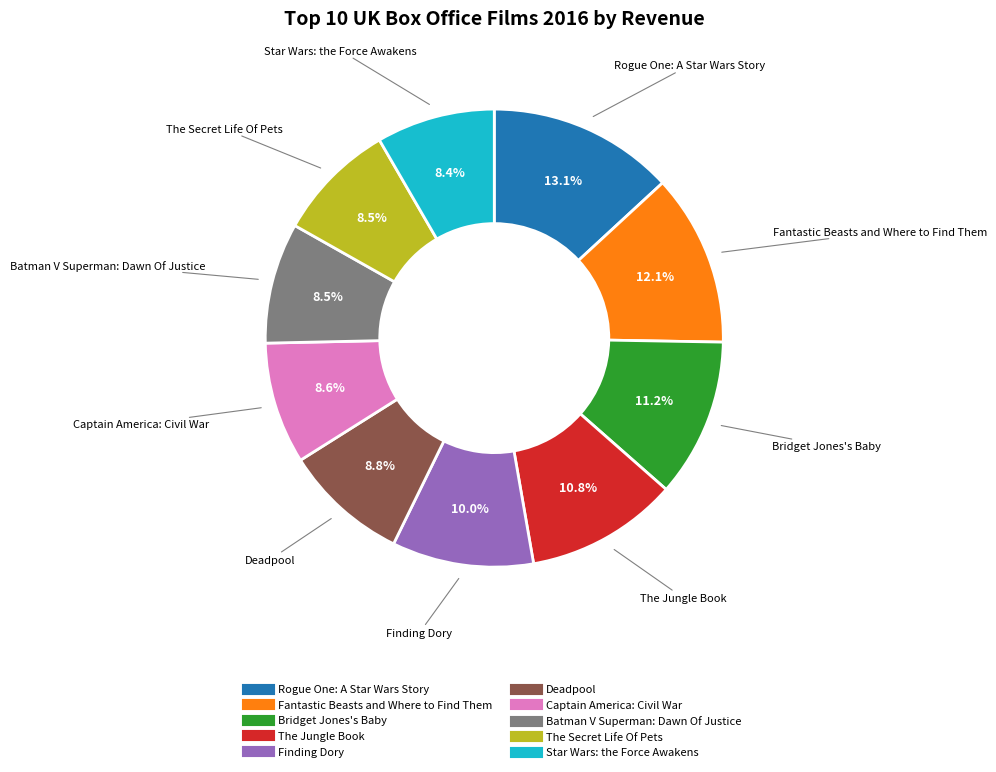

What is the largest slice in the pie chart?

Rogue One: A Star Wars Story